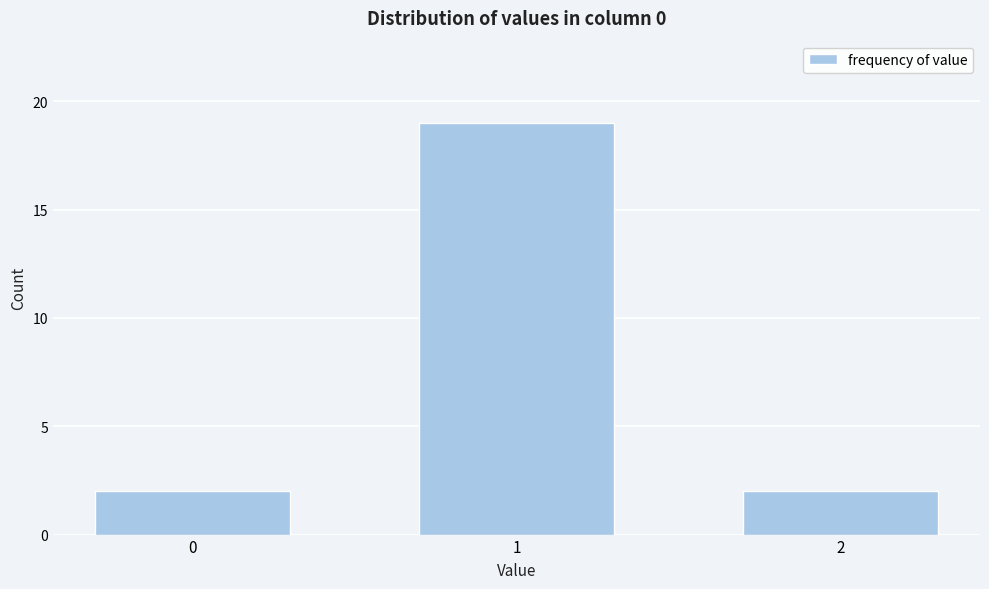

Reading left to right, what are all the values shown in this chart?

2	19	2